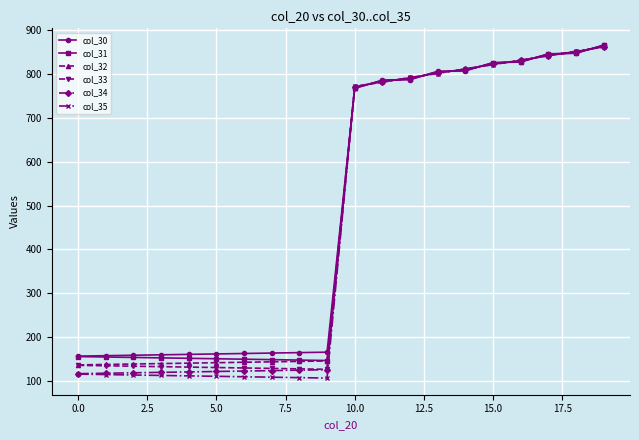

Which series has the largest range (max minus min)?

col_35